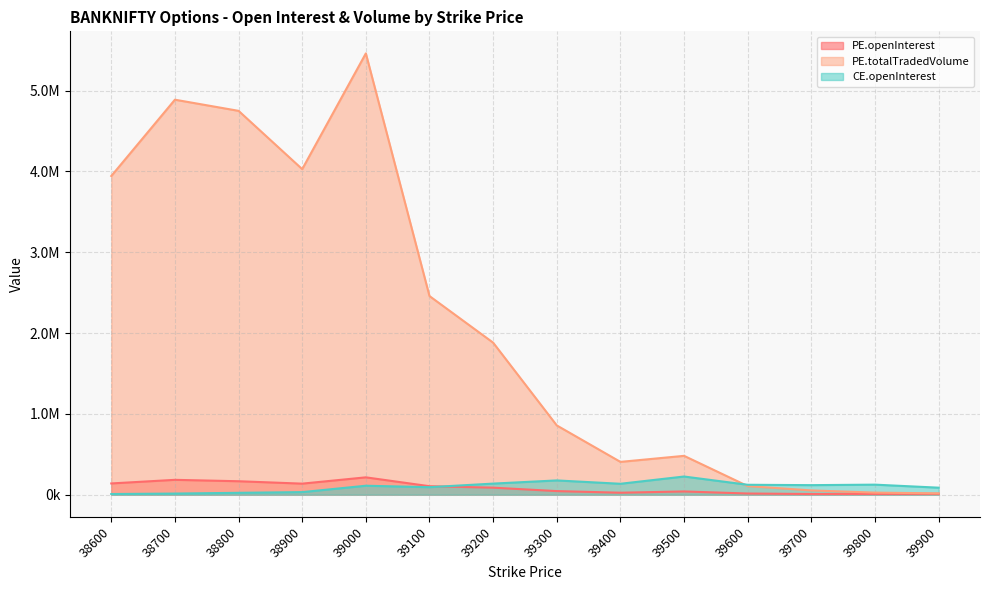

True or false: PE.totalTradedVolume has a value of 106886 at 39600.

True